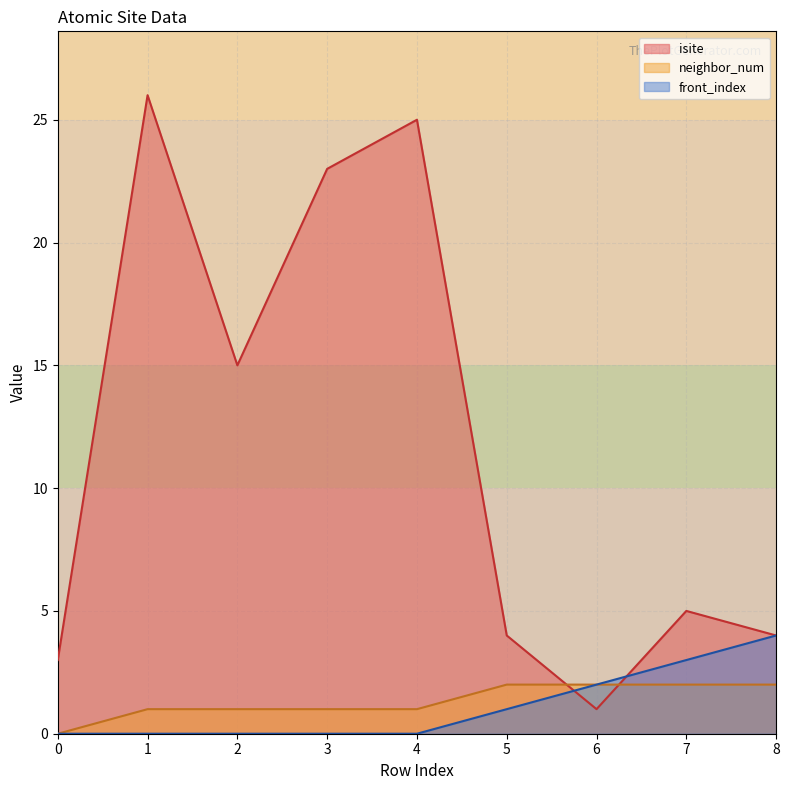

True or false: front_index and neighbor_num intersect in this chart.

False